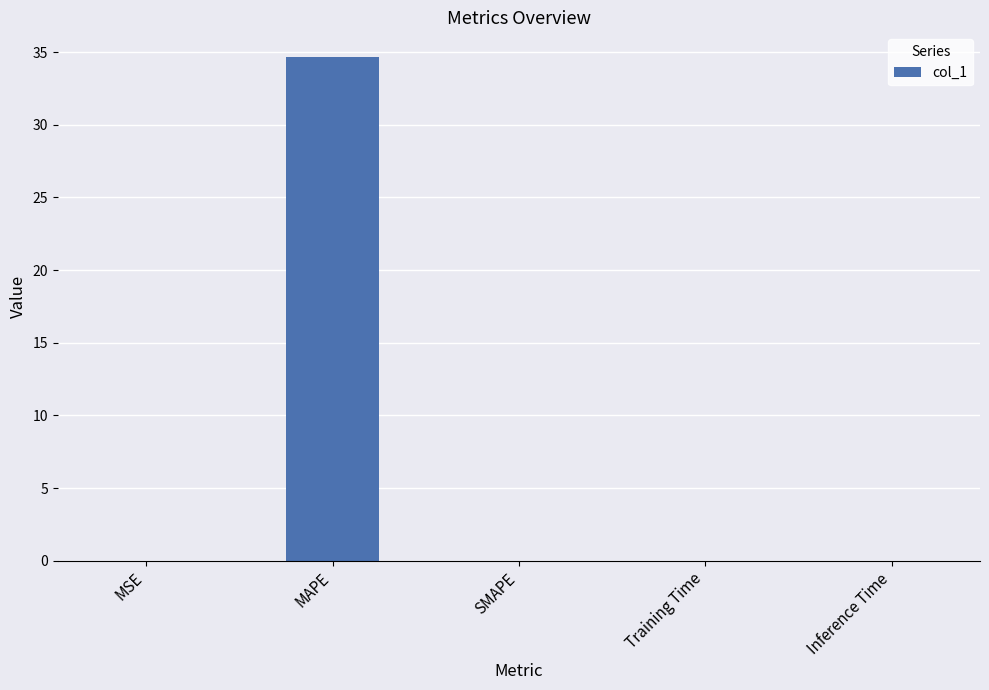

What is the maximum value shown in the chart?

34.6